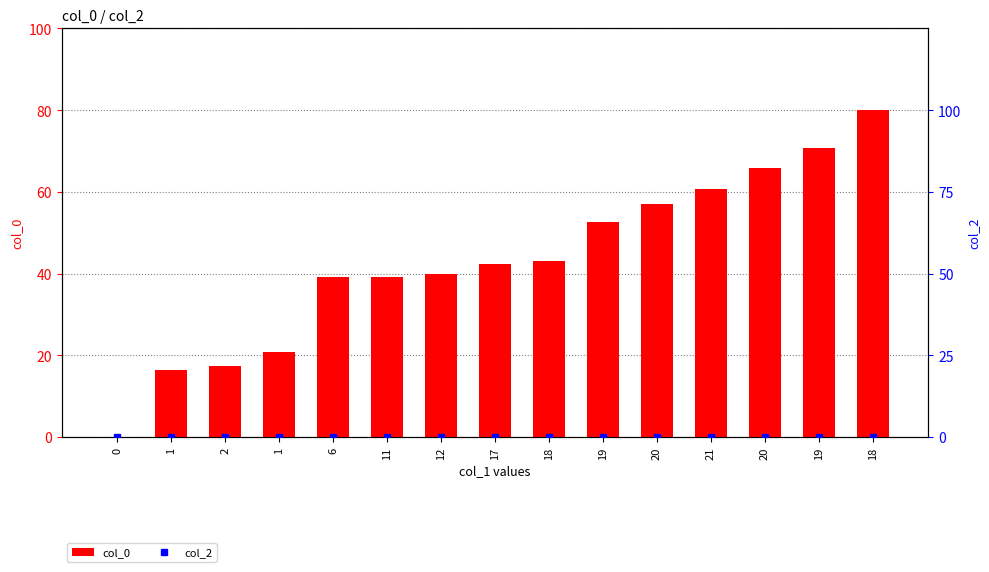

Reading right to left, what are all the values shown in this chart?

col_0: 18=80.0	19=70.8	20=65.7	21=60.8	20=57.0	19=52.5	18=43.1	17=42.4	12=39.9	11=39.2	6=39.2	1=20.8	2=17.3	1=16.3	0=0.0
col_2: 18=0.0	19=0.0	20=0.0	21=0.0	20=0.0	19=0.0	18=0.0	17=0.0	12=0.0	11=0.0	6=0.0	1=0.0	2=0.0	1=0.0	0=0.0